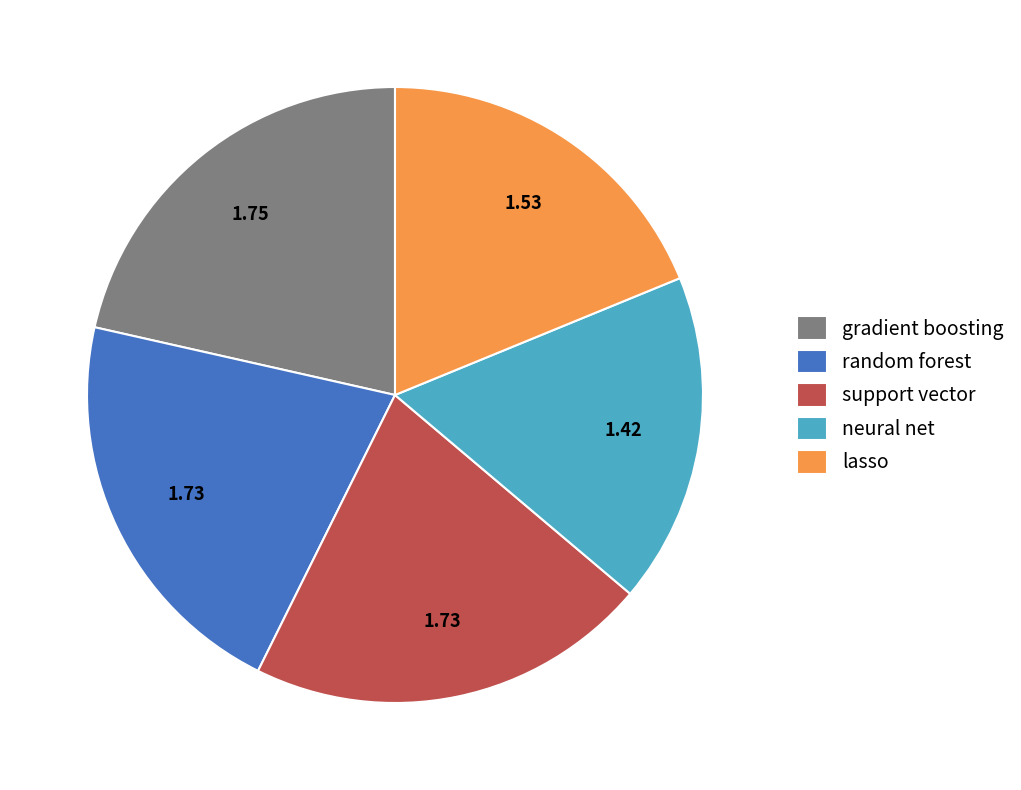

Which category has the smallest portion of the pie?

neural net